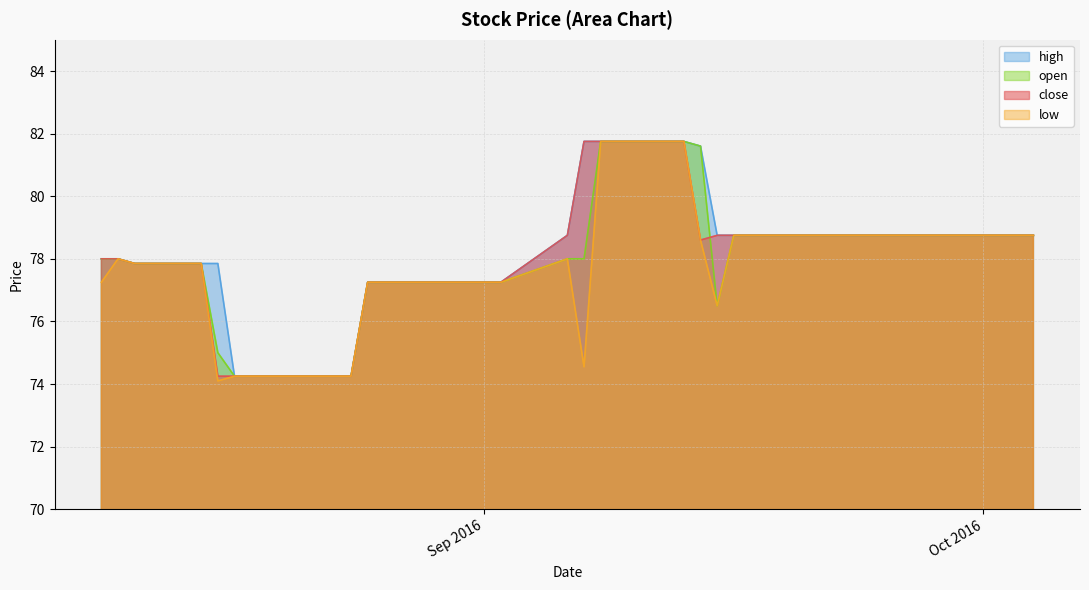

What is the label of the 24th point from the left?

2016-09-12